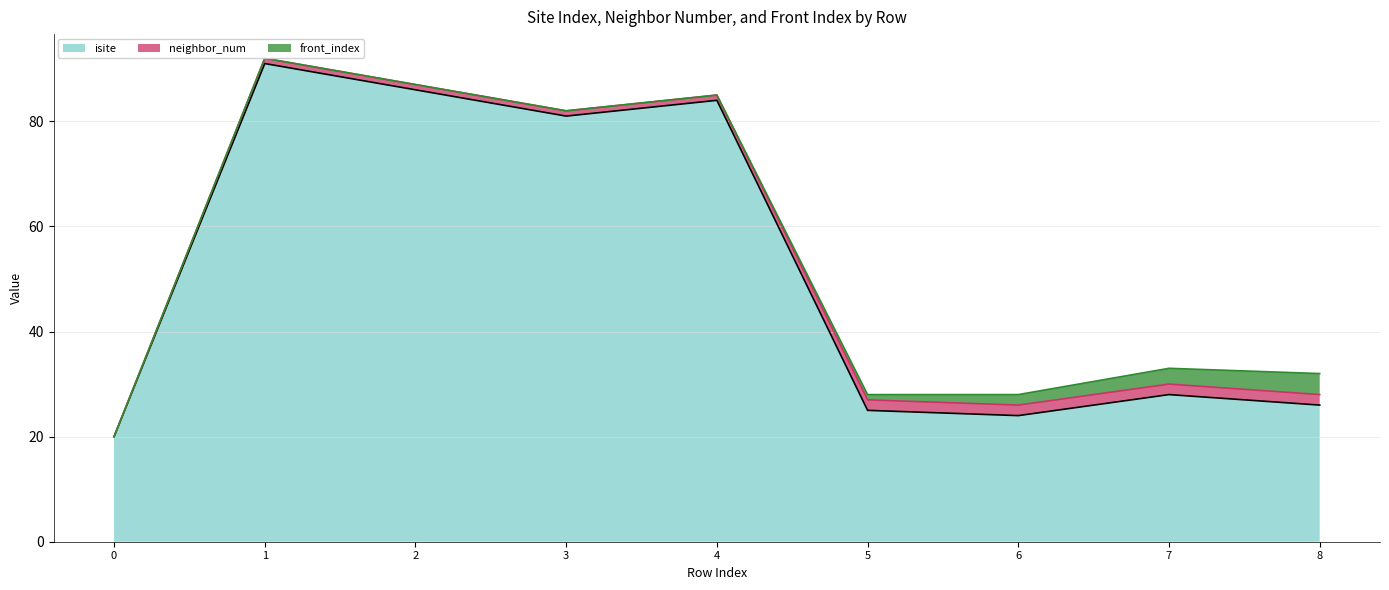

At which category does neighbor_num (line) reach its first local valley?

3